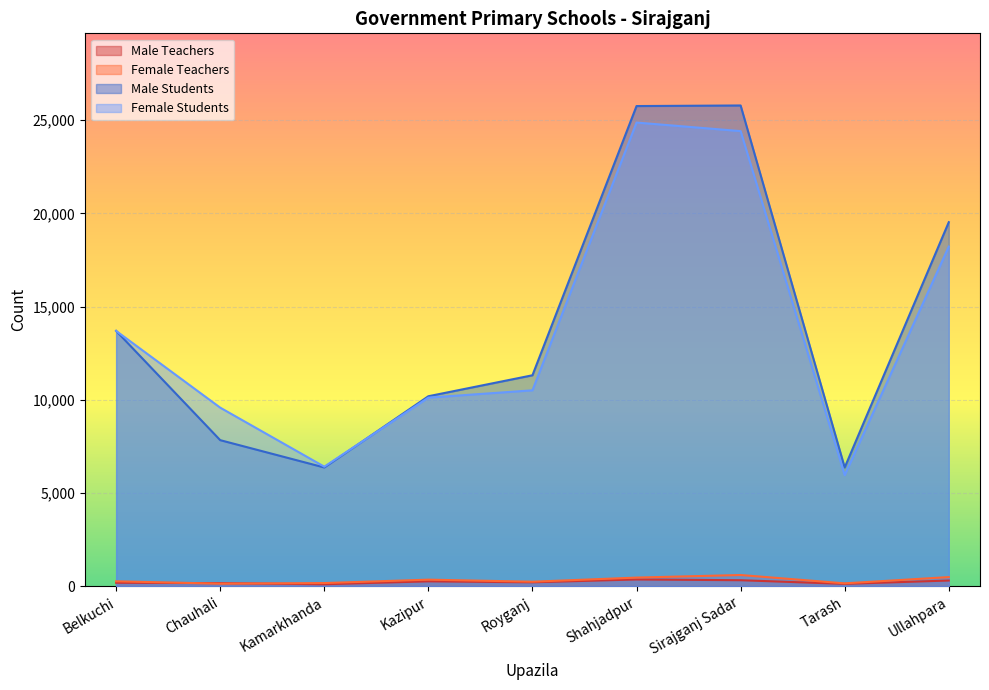

At which category is the sum across all series the highest?

Shahjadpur